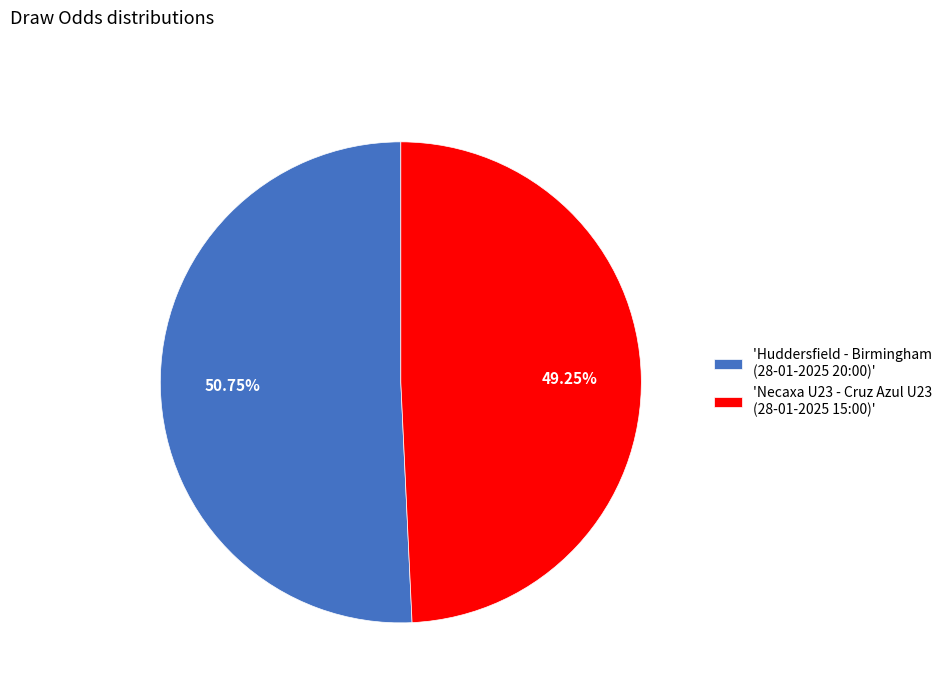

Which slice is the smallest?

'Necaxa U23 - Cruz Azul U23 (28-01-2025 15:00)'